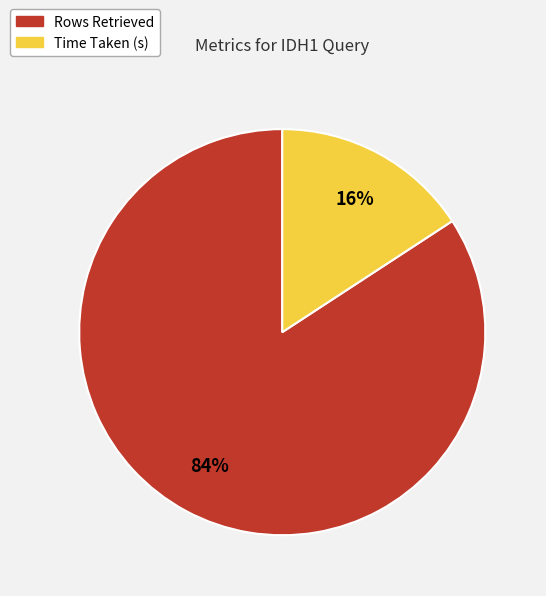

Count the number of slices in the pie.

2